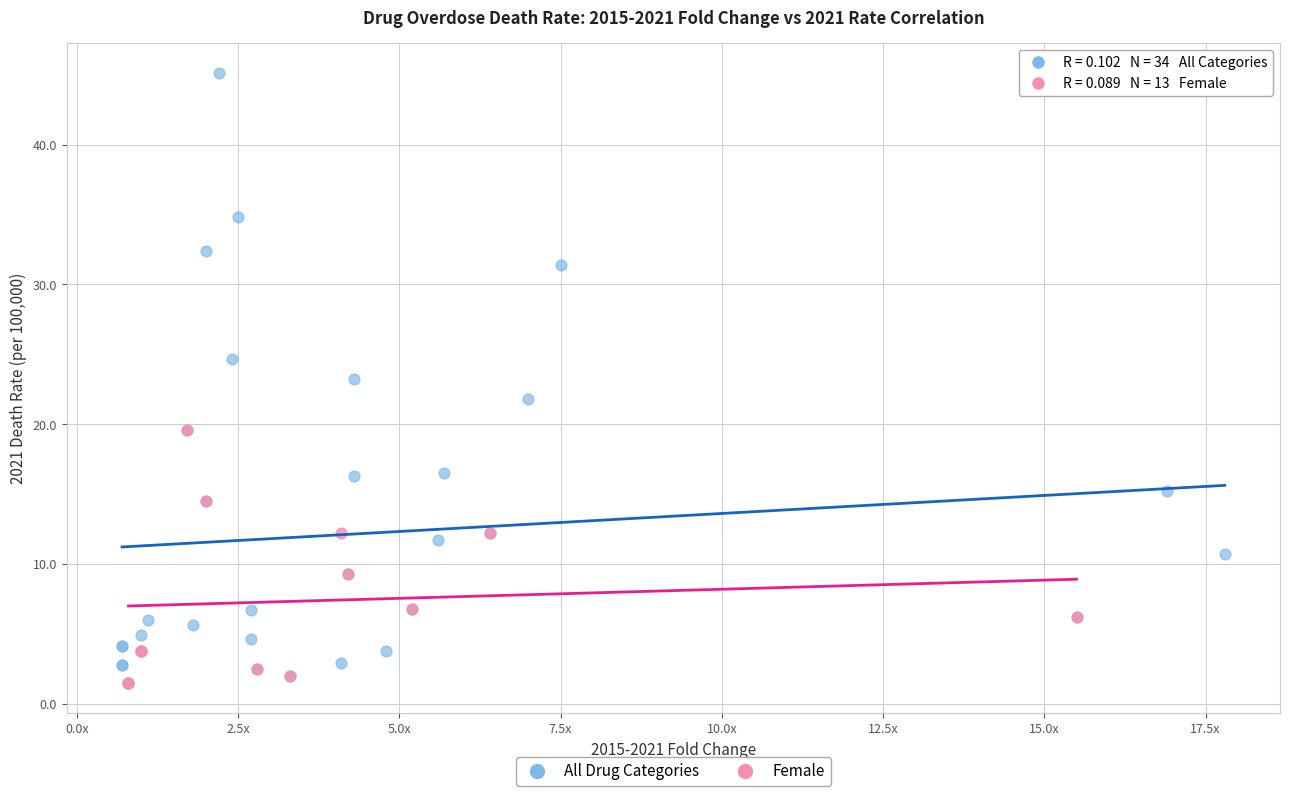

Which series has the widest spread of Y values?

All Drug Categories